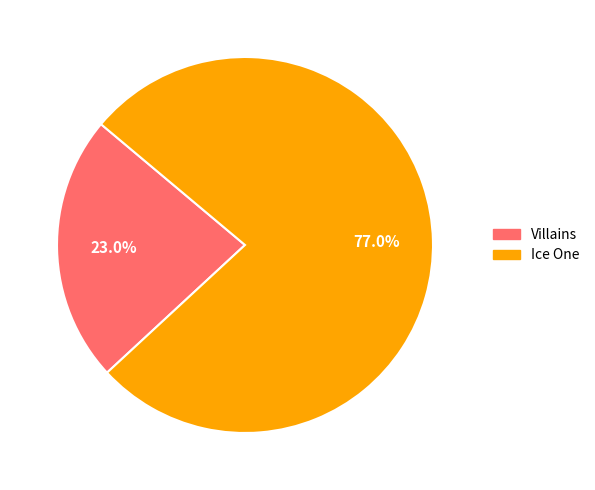

Count the number of slices in the pie.

2